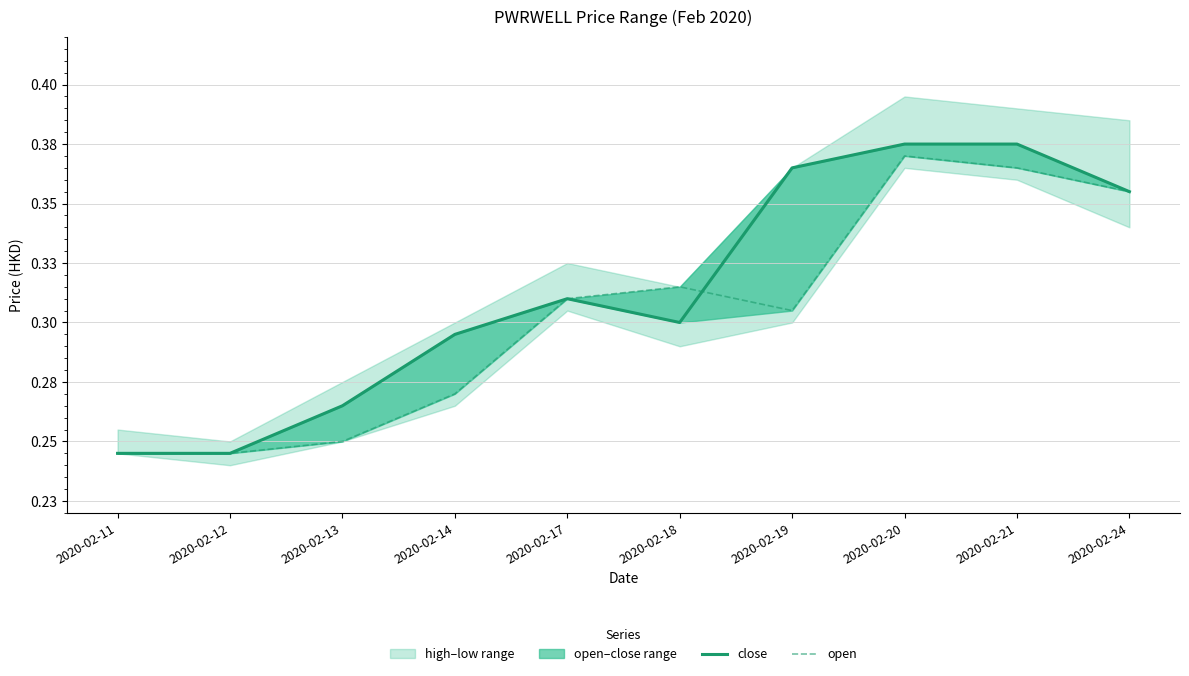

Reading right to left, list all the values displayed in this chart.

close: 2020-02-24=0.4	2020-02-21=0.4	2020-02-20=0.4	2020-02-19=0.4	2020-02-18=0.3	2020-02-17=0.3	2020-02-14=0.3	2020-02-13=0.3	2020-02-12=0.2	2020-02-11=0.2
open: 2020-02-24=0.4	2020-02-21=0.4	2020-02-20=0.4	2020-02-19=0.3	2020-02-18=0.3	2020-02-17=0.3	2020-02-14=0.3	2020-02-13=0.2	2020-02-12=0.2	2020-02-11=0.2